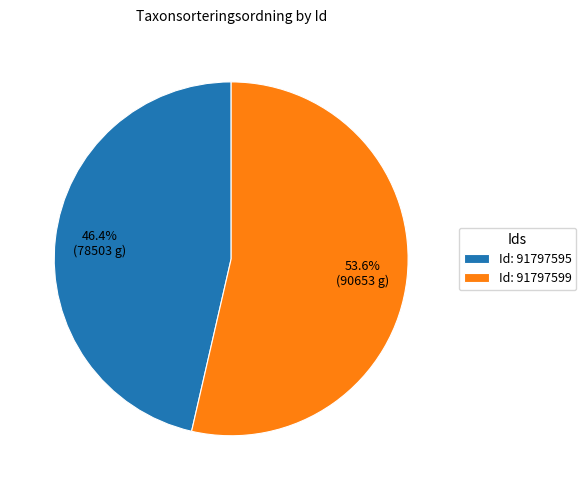

Which slice is the smallest?

Id: 91797595